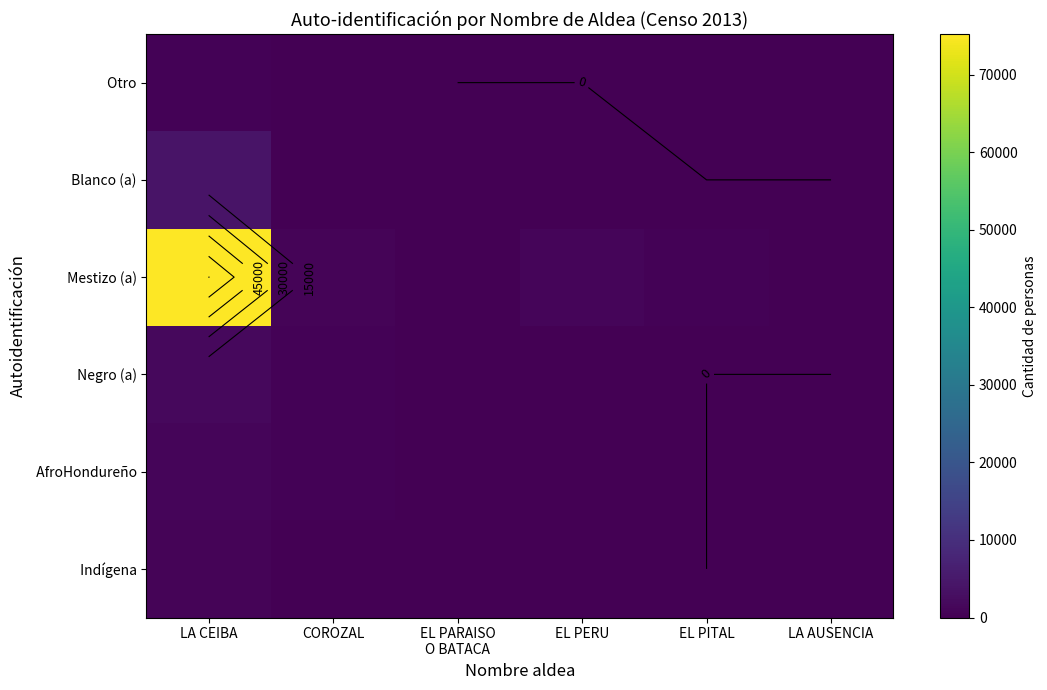

At how many categories does at least one series exceed 5872?

1